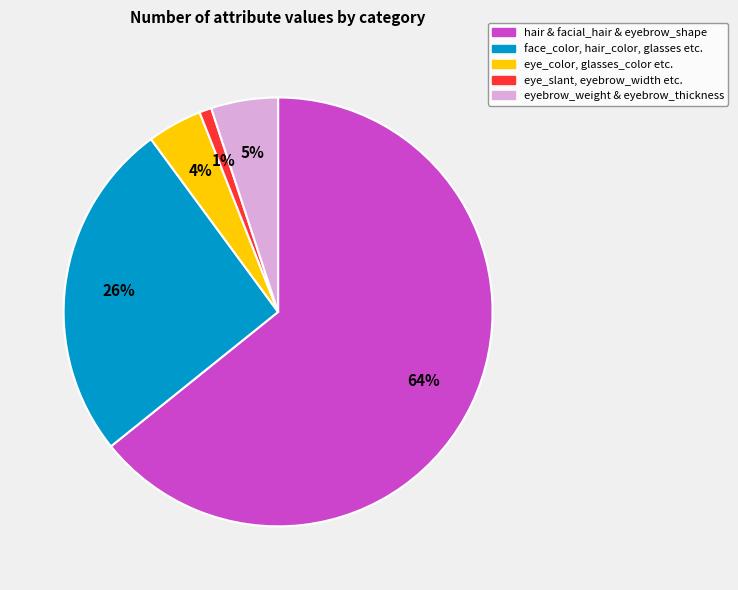

To the nearest percent, what is the average slice percentage?

20%